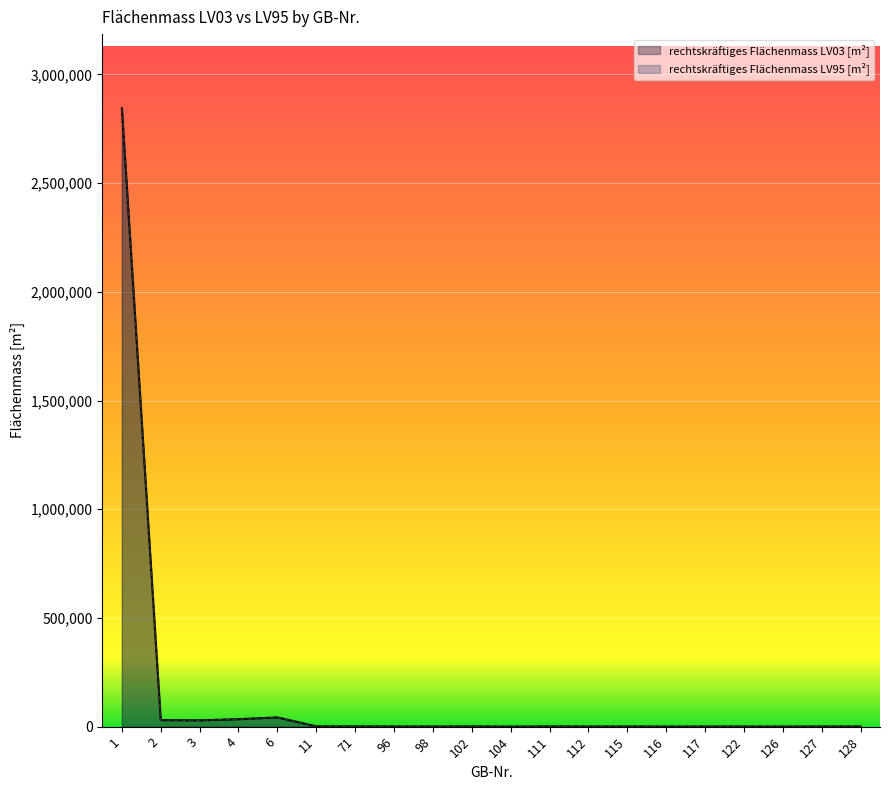

What is the sum of the rechtskräftiges Flächenmass LV95 [m²] values at 4 and 96?

35479